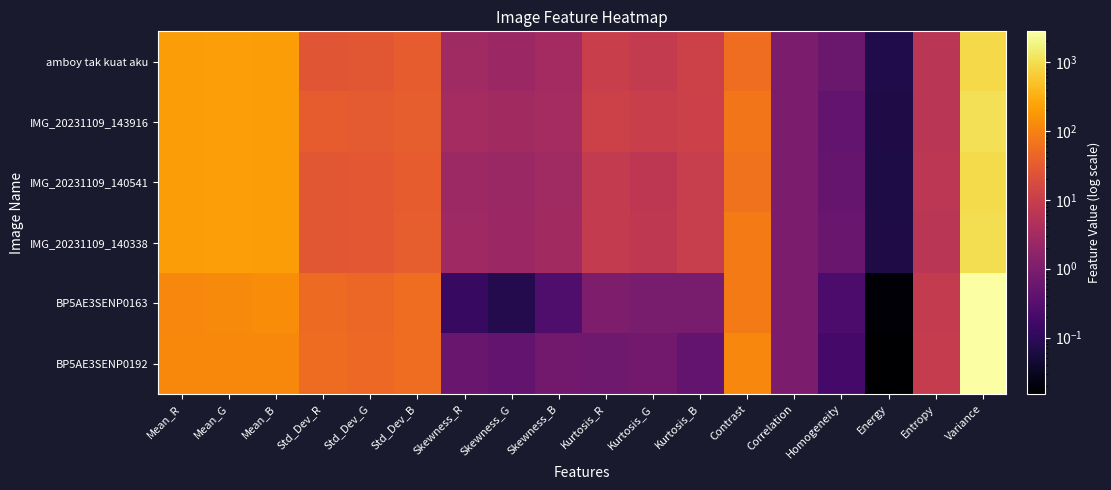

Which label corresponds to the largest value in the chart?

Variance